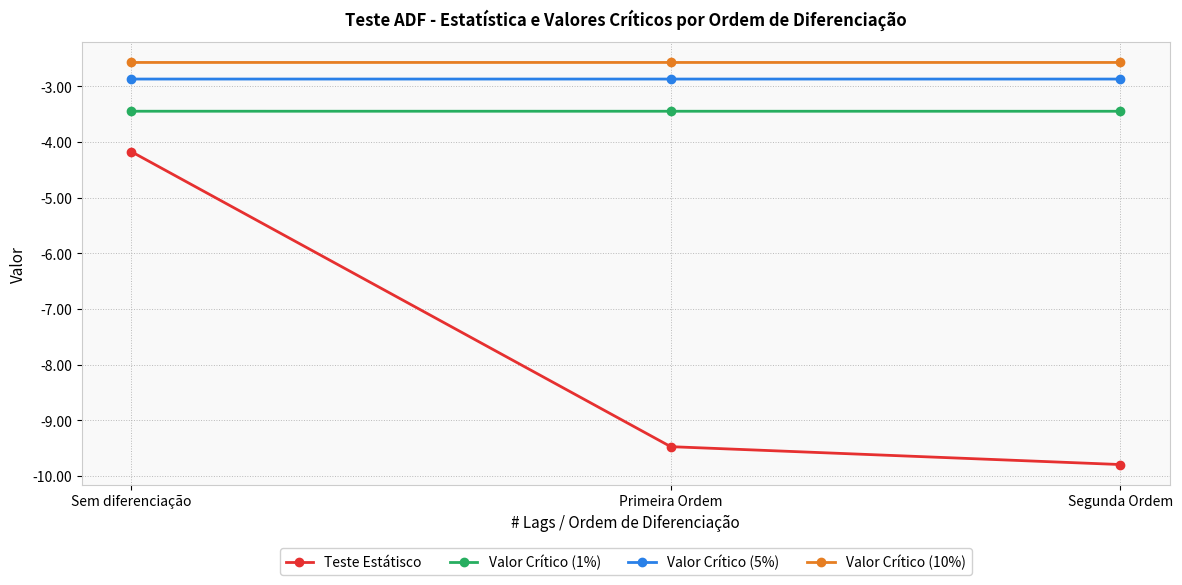

Reading left to right, extract all data points from this chart.

Teste Estátisco: -4.2	-9.5	-9.8
Valor Crítico (1%): -3.4	-3.4	-3.4
Valor Crítico (5%): -2.9	-2.9	-2.9
Valor Crítico (10%): -2.6	-2.6	-2.6